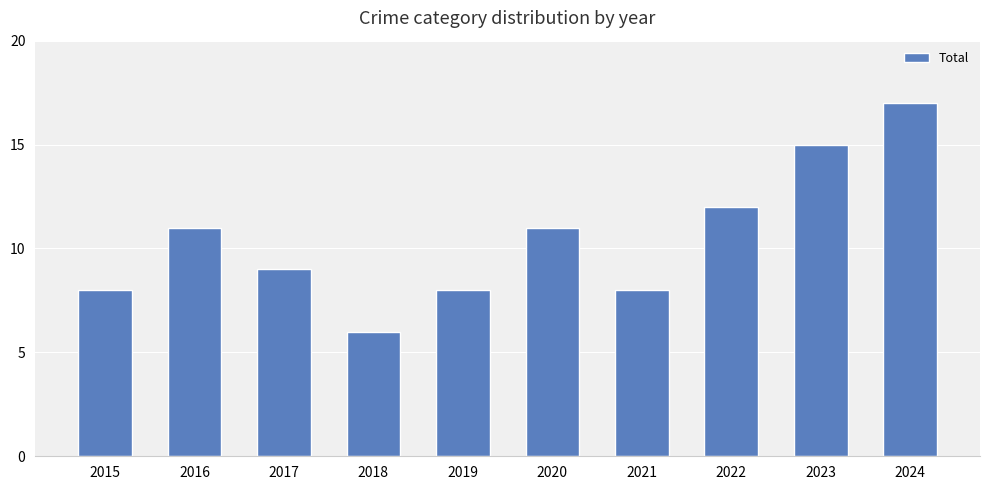

Approximately how many times larger is the value at 2019 compared to 2015?

1.0